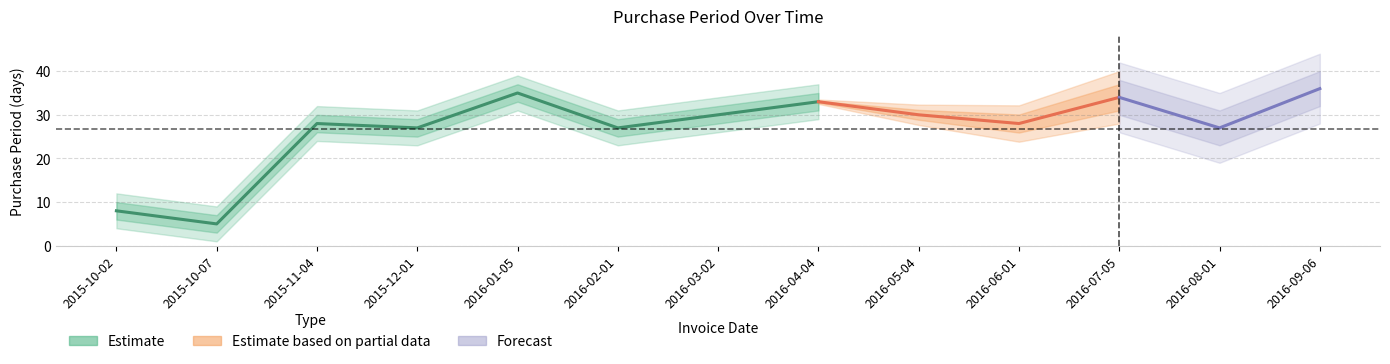

Which category has the lowest value across all series?

2015-10-07